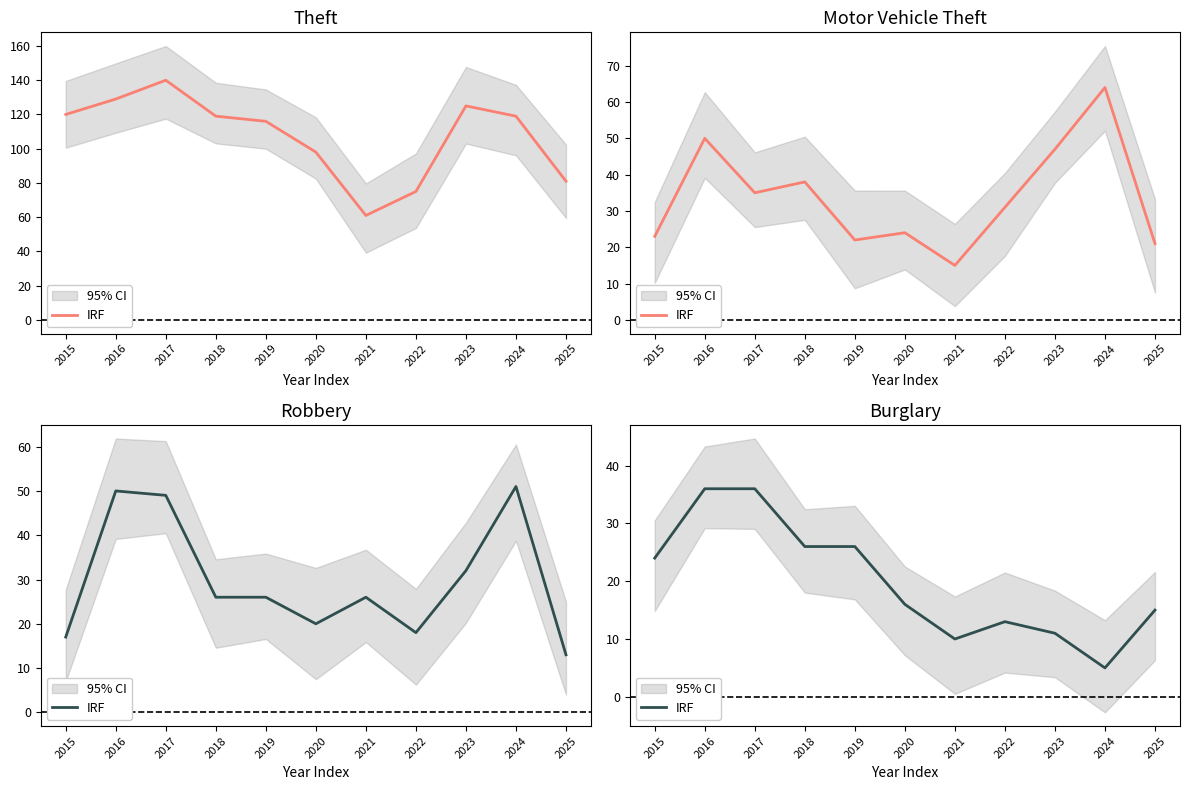

Reading left to right, what are all the values shown in this chart?

2015=24	2016=36	2017=36	2018=26	2019=26	2020=16	2021=10	2022=13	2023=11	2024=5	2025=15